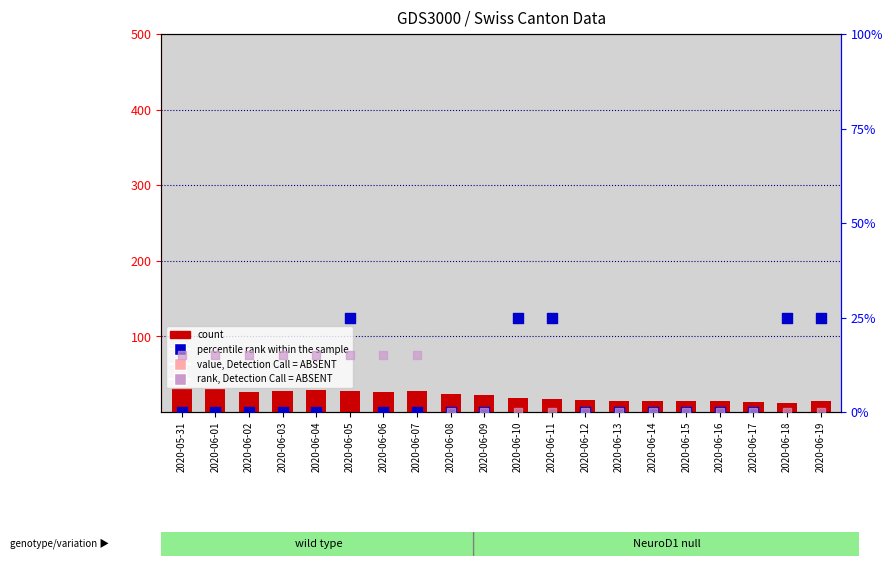

At how many categories does at least one series exceed 25?

8